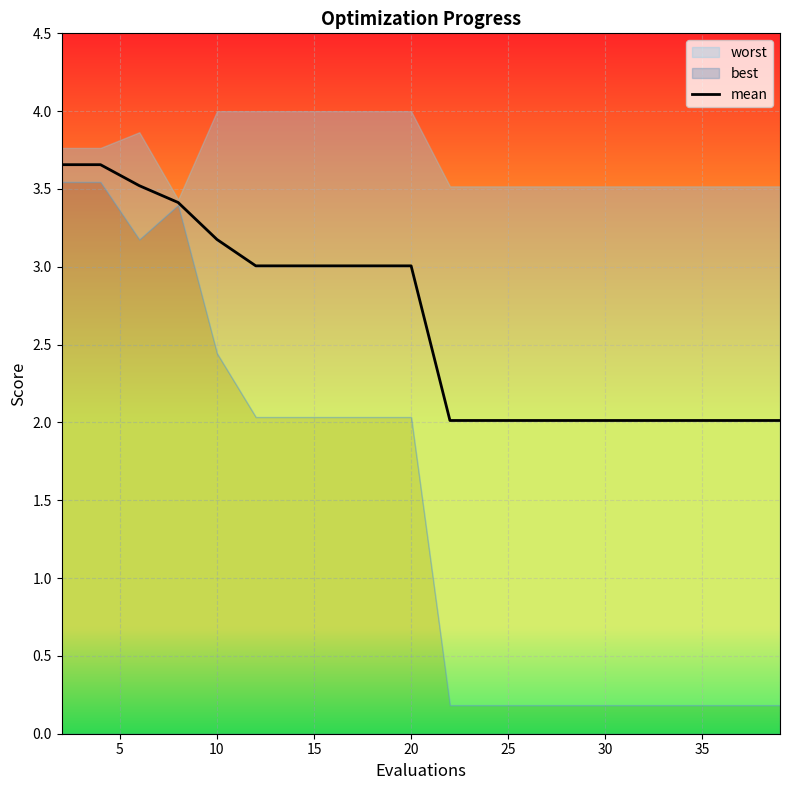

True or false: there are more than 0 points higher than both neighbors.

False